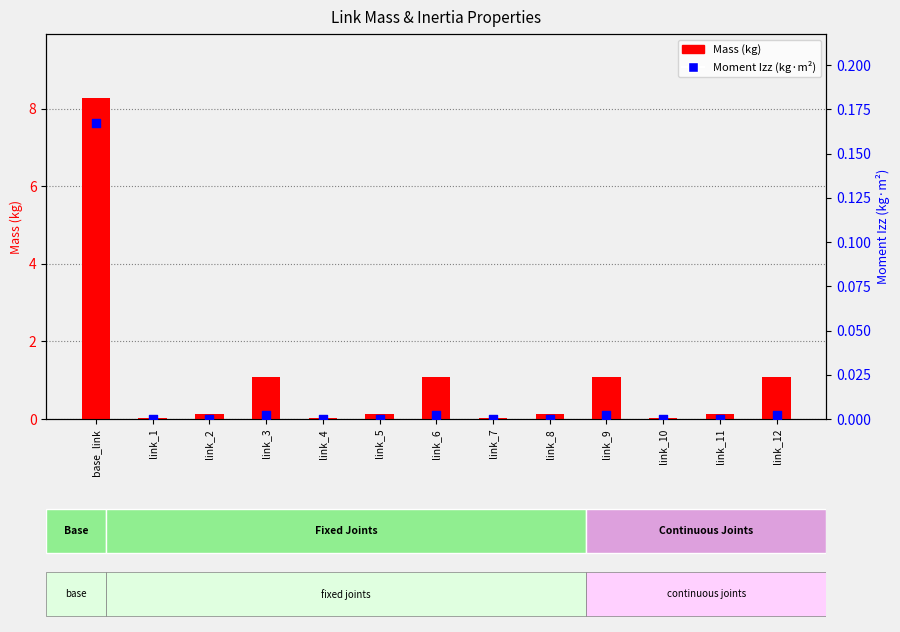

Is the value of Moment Izz (kg·m²) at base_link greater than the value of Mass (kg) at link_4?

Yes